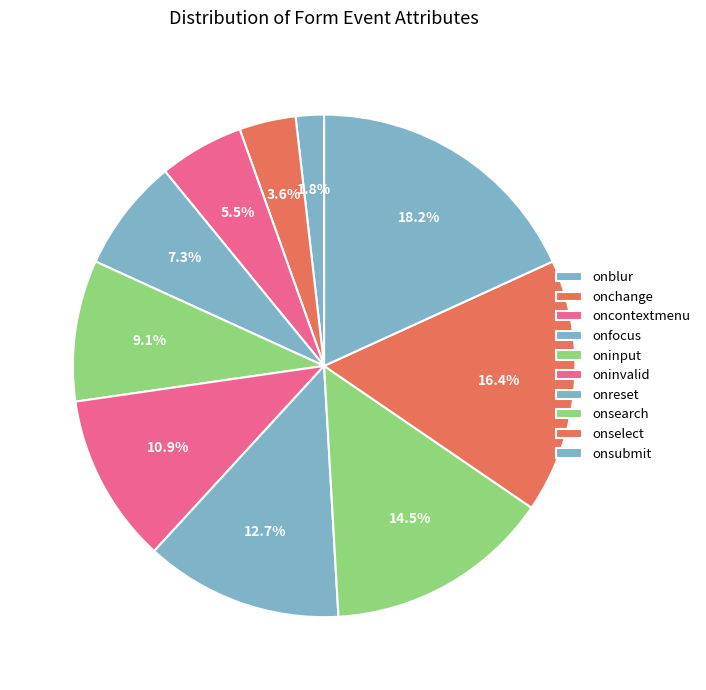

Count the number of slices in the pie.

10